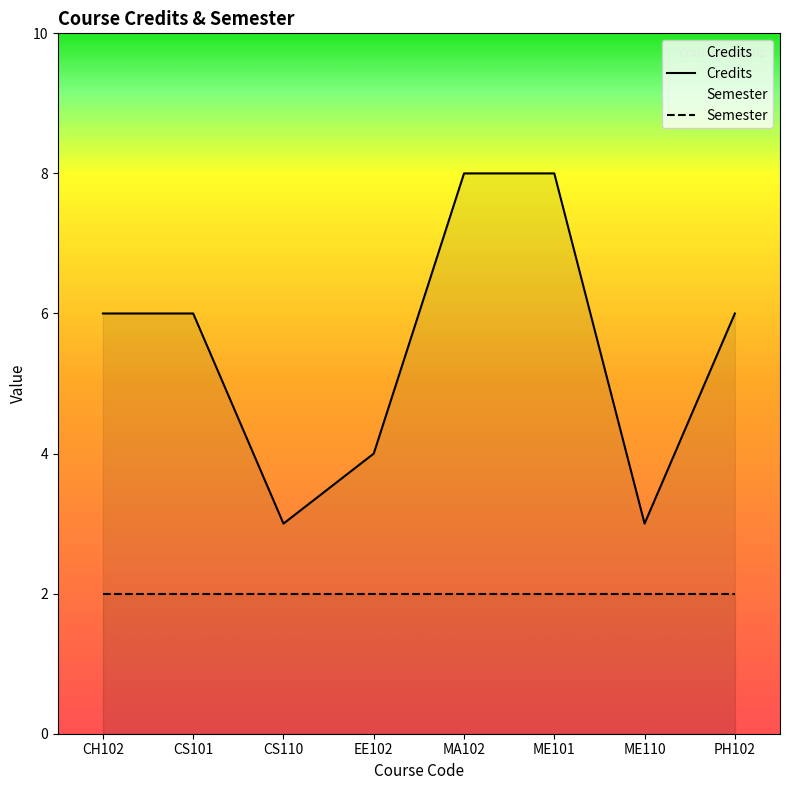

Is the value of Credits at ME110 greater than the value of Semester at ME101?

Yes